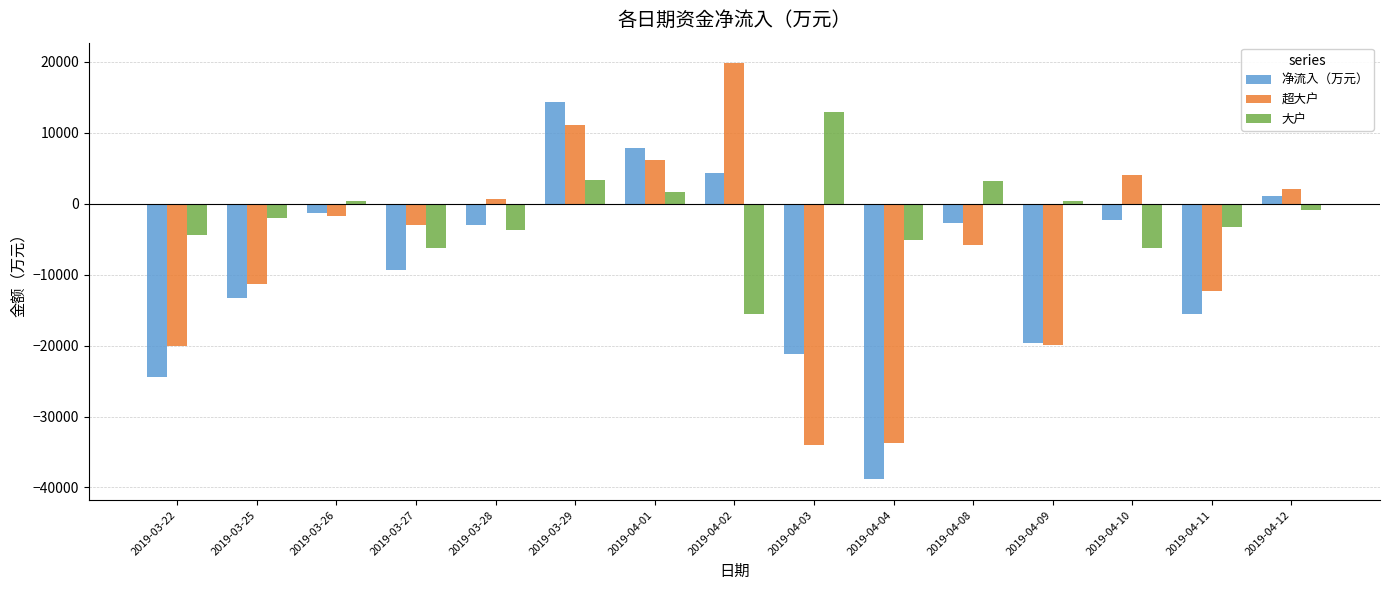

What is the total value across all series at 2019-04-08?

-5398.6